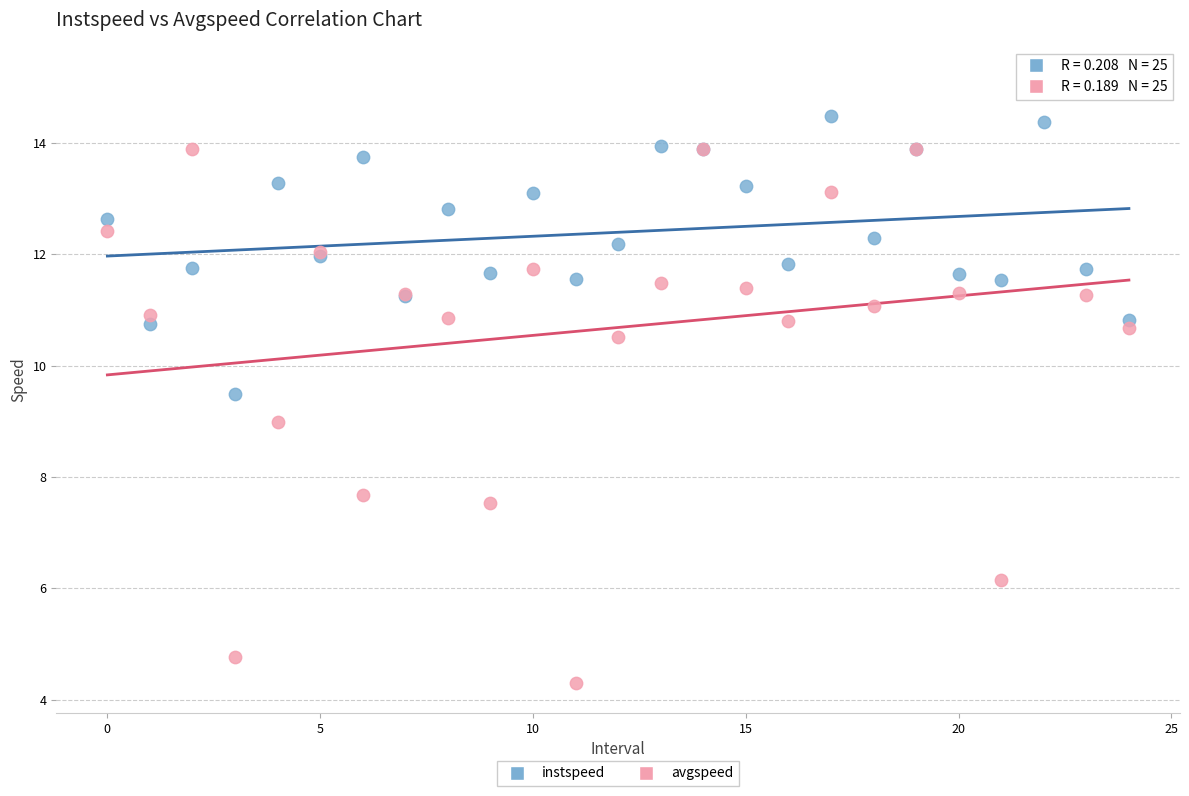

What are all the series names shown in the legend?

instspeed, avgspeed